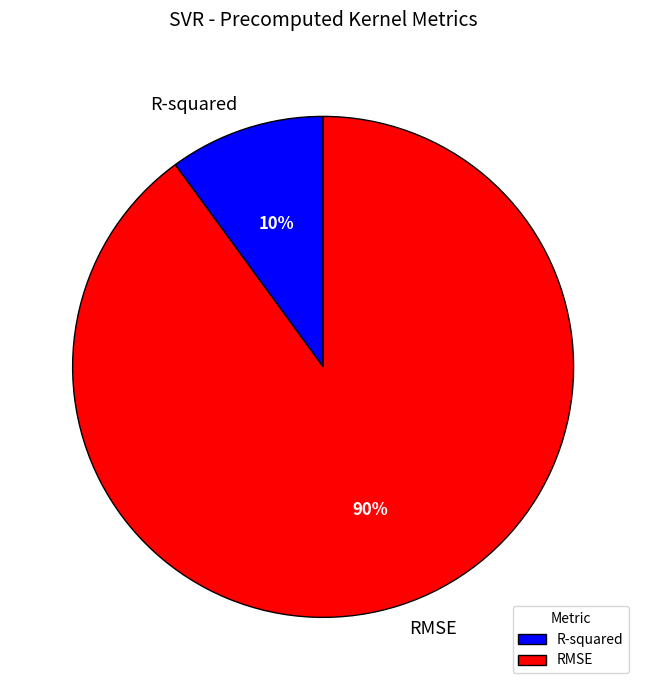

The RMSE slice represents 99% of the pie. True or false?

False